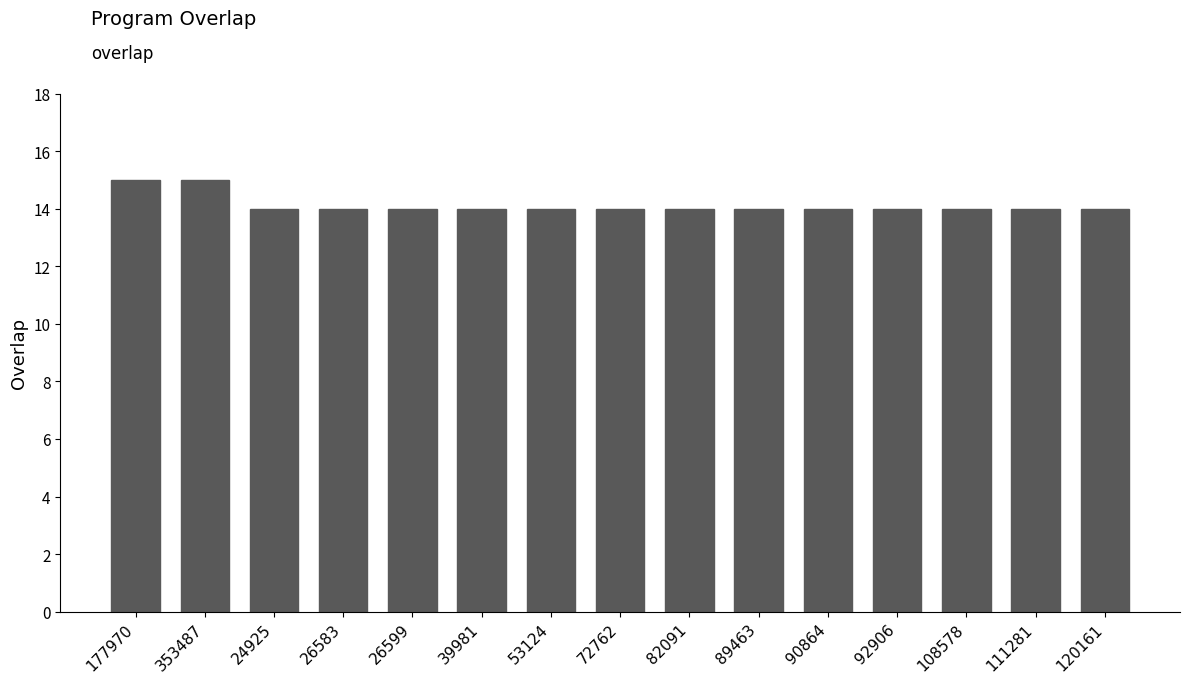

How many data points does each series have?

15